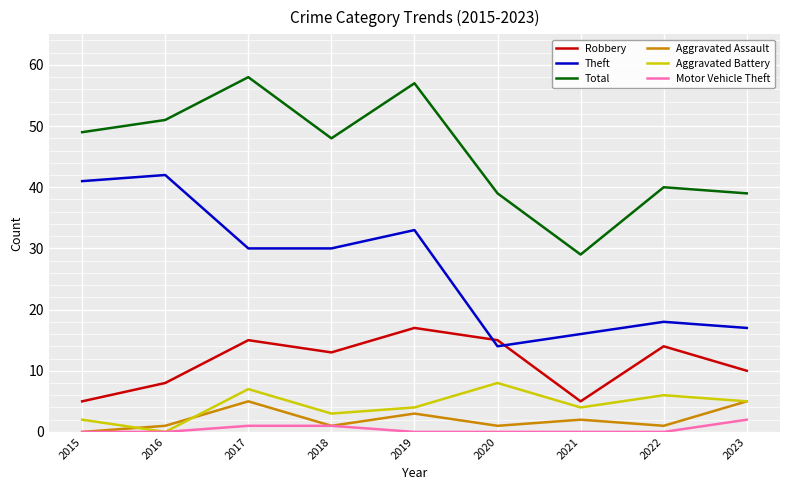

How many lines are shown in the chart?

6